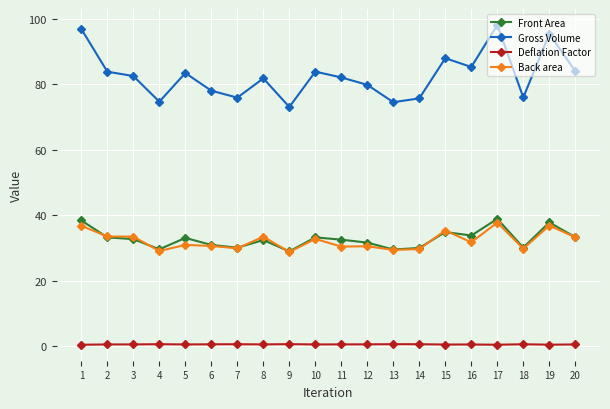

Which series changed the most between 16 and 19?

Gross Volume